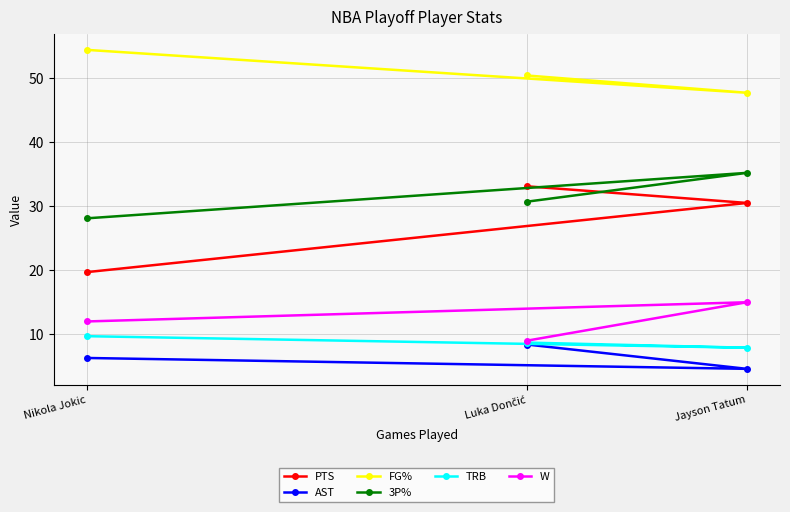

What is the maximum value for PTS?

33.1